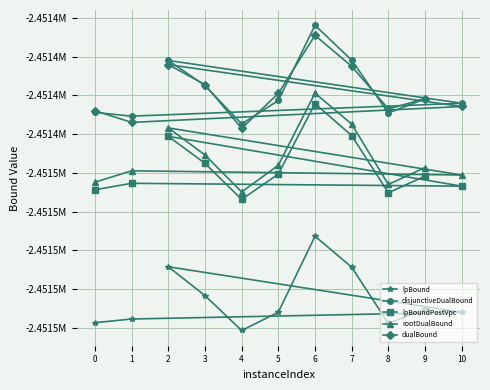

What are all the series names shown in the legend?

lpBound, disjunctiveDualBound, lpBoundPostVpc, rootDualBound, dualBound